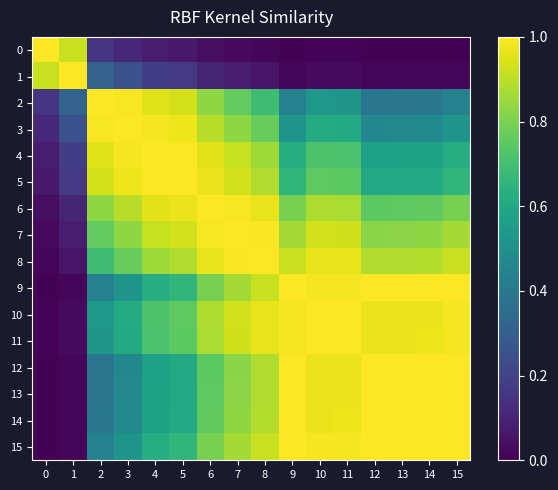

Reading left to right, transcribe all the data shown in this chart.

0: 0=1.0	1=0.9	2=0.2	3=0.1	4=0.1	5=0.1	6=0.0	7=0.0	8=0.0	9=0.0	10=0.0	11=0.0	12=0.0	13=0.0	14=0.0	15=0.0
1: 0=0.9	1=1.0	2=0.3	3=0.3	4=0.2	5=0.2	6=0.1	7=0.1	8=0.1	9=0.0	10=0.0	11=0.0	12=0.0	13=0.0	14=0.0	15=0.0
2: 0=0.2	1=0.3	2=1.0	3=1.0	4=1.0	5=0.9	6=0.8	7=0.8	8=0.7	9=0.4	10=0.5	11=0.5	12=0.4	13=0.4	14=0.4	15=0.4
3: 0=0.1	1=0.3	2=1.0	3=1.0	4=1.0	5=1.0	6=0.9	7=0.8	8=0.8	9=0.5	10=0.6	11=0.6	12=0.5	13=0.5	14=0.5	15=0.5
4: 0=0.1	1=0.2	2=1.0	3=1.0	4=1.0	5=1.0	6=1.0	7=0.9	8=0.9	9=0.6	10=0.7	11=0.7	12=0.6	13=0.6	14=0.6	15=0.6
5: 0=0.1	1=0.2	2=0.9	3=1.0	4=1.0	5=1.0	6=1.0	7=0.9	8=0.9	9=0.7	10=0.8	11=0.7	12=0.6	13=0.6	14=0.6	15=0.7
6: 0=0.0	1=0.1	2=0.8	3=0.9	4=1.0	5=1.0	6=1.0	7=1.0	8=1.0	9=0.8	10=0.9	11=0.9	12=0.7	13=0.8	14=0.8	15=0.8
7: 0=0.0	1=0.1	2=0.8	3=0.8	4=0.9	5=0.9	6=1.0	7=1.0	8=1.0	9=0.9	10=0.9	11=0.9	12=0.8	13=0.8	14=0.8	15=0.9
8: 0=0.0	1=0.1	2=0.7	3=0.8	4=0.9	5=0.9	6=1.0	7=1.0	8=1.0	9=0.9	10=1.0	11=1.0	12=0.9	13=0.9	14=0.9	15=0.9
9: 0=0.0	1=0.0	2=0.4	3=0.5	4=0.6	5=0.7	6=0.8	7=0.9	8=0.9	9=1.0	10=1.0	11=1.0	12=1.0	13=1.0	14=1.0	15=1.0
10: 0=0.0	1=0.0	2=0.5	3=0.6	4=0.7	5=0.8	6=0.9	7=0.9	8=1.0	9=1.0	10=1.0	11=1.0	12=1.0	13=1.0	14=1.0	15=1.0
11: 0=0.0	1=0.0	2=0.5	3=0.6	4=0.7	5=0.7	6=0.9	7=0.9	8=1.0	9=1.0	10=1.0	11=1.0	12=1.0	13=1.0	14=1.0	15=1.0
12: 0=0.0	1=0.0	2=0.4	3=0.5	4=0.6	5=0.6	6=0.7	7=0.8	8=0.9	9=1.0	10=1.0	11=1.0	12=1.0	13=1.0	14=1.0	15=1.0
13: 0=0.0	1=0.0	2=0.4	3=0.5	4=0.6	5=0.6	6=0.8	7=0.8	8=0.9	9=1.0	10=1.0	11=1.0	12=1.0	13=1.0	14=1.0	15=1.0
14: 0=0.0	1=0.0	2=0.4	3=0.5	4=0.6	5=0.6	6=0.8	7=0.8	8=0.9	9=1.0	10=1.0	11=1.0	12=1.0	13=1.0	14=1.0	15=1.0
15: 0=0.0	1=0.0	2=0.4	3=0.5	4=0.6	5=0.7	6=0.8	7=0.9	8=0.9	9=1.0	10=1.0	11=1.0	12=1.0	13=1.0	14=1.0	15=1.0